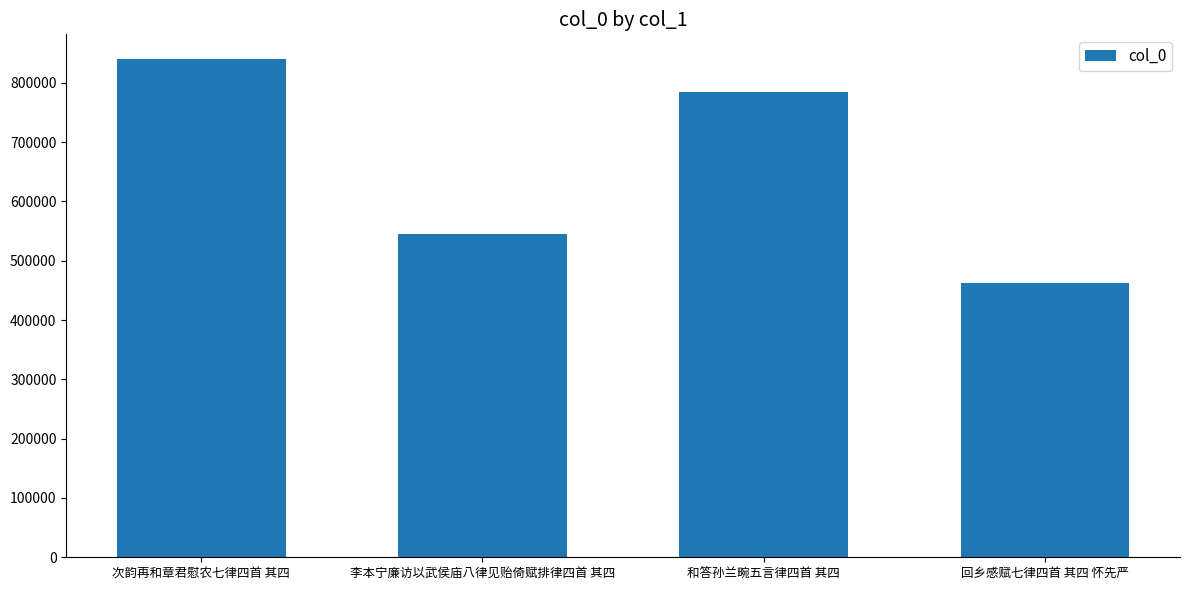

List the labels in order of value, smallest first.

回乡感赋七律四首 其四 怀先严, 李本宁廉访以武侯庙八律见贻倚赋排律四首 其四, 和答孙兰畹五言律四首 其四, 次韵再和章君慰农七律四首 其四